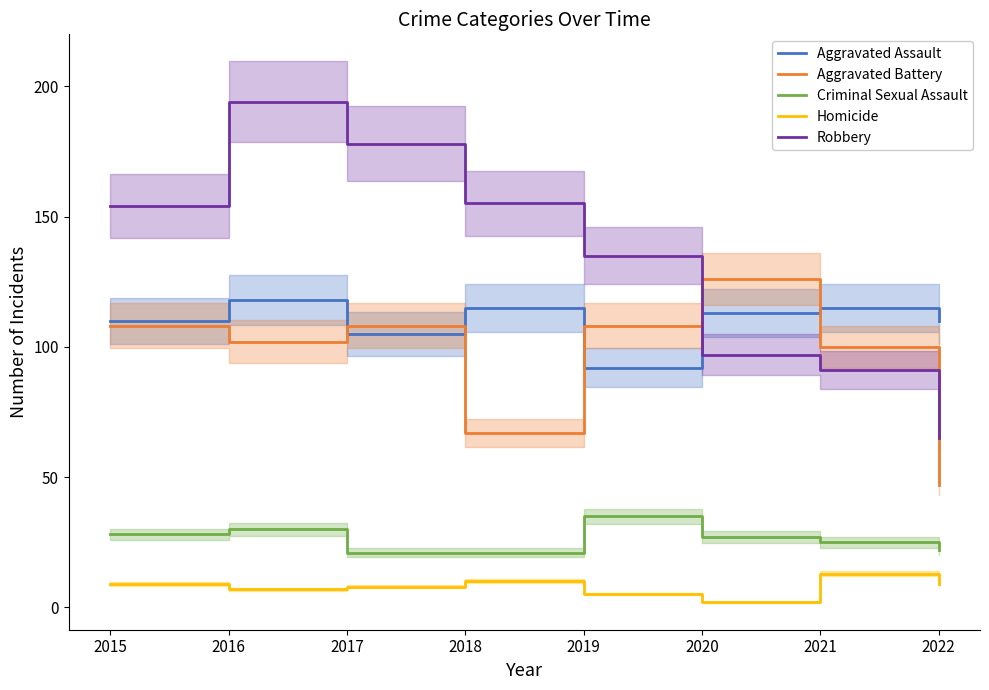

What are all the series names shown in the legend?

Aggravated Assault, Aggravated Battery, Criminal Sexual Assault, Homicide, Robbery